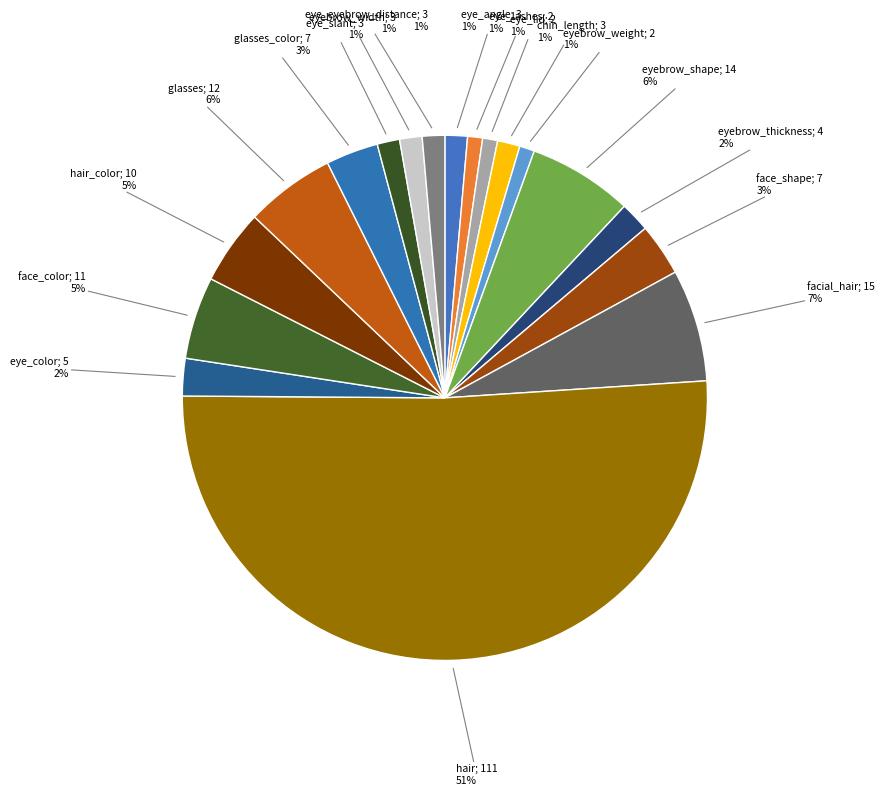

Which slice is the largest?

hair